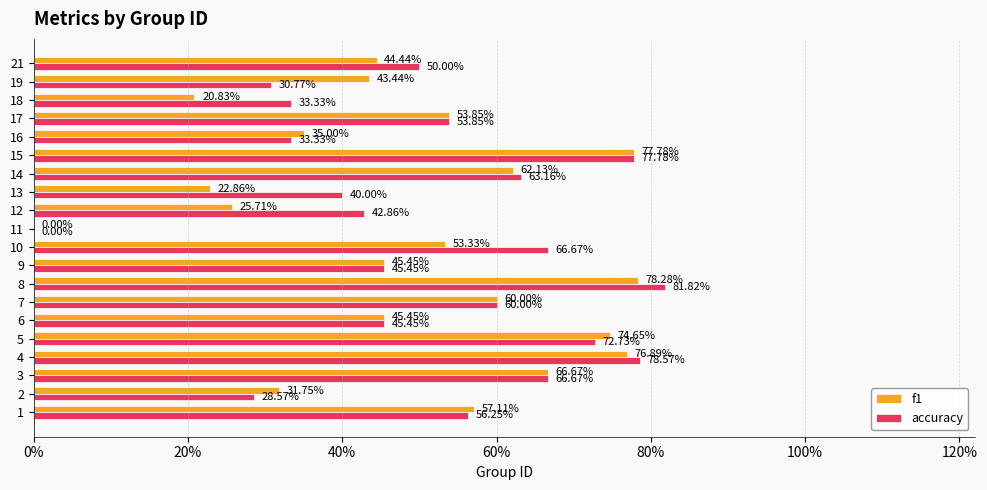

Reading left to right, list all the values displayed in this chart.

f1: 0.6	0.3	0.7	0.8	0.7	0.5	0.6	0.8	0.5	0.5	0.0	0.3	0.2	0.6	0.8	0.4	0.5	0.2	0.4	0.4
accuracy: 0.6	0.3	0.7	0.8	0.7	0.5	0.6	0.8	0.5	0.7	0.0	0.4	0.4	0.6	0.8	0.3	0.5	0.3	0.3	0.5